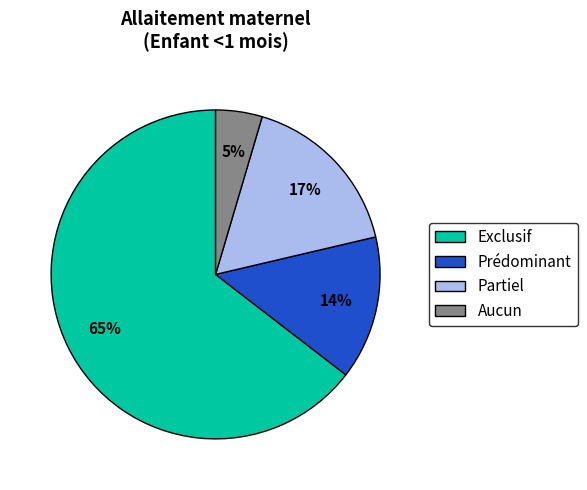

Which has a higher value, Partiel or Prédominant?

Partiel